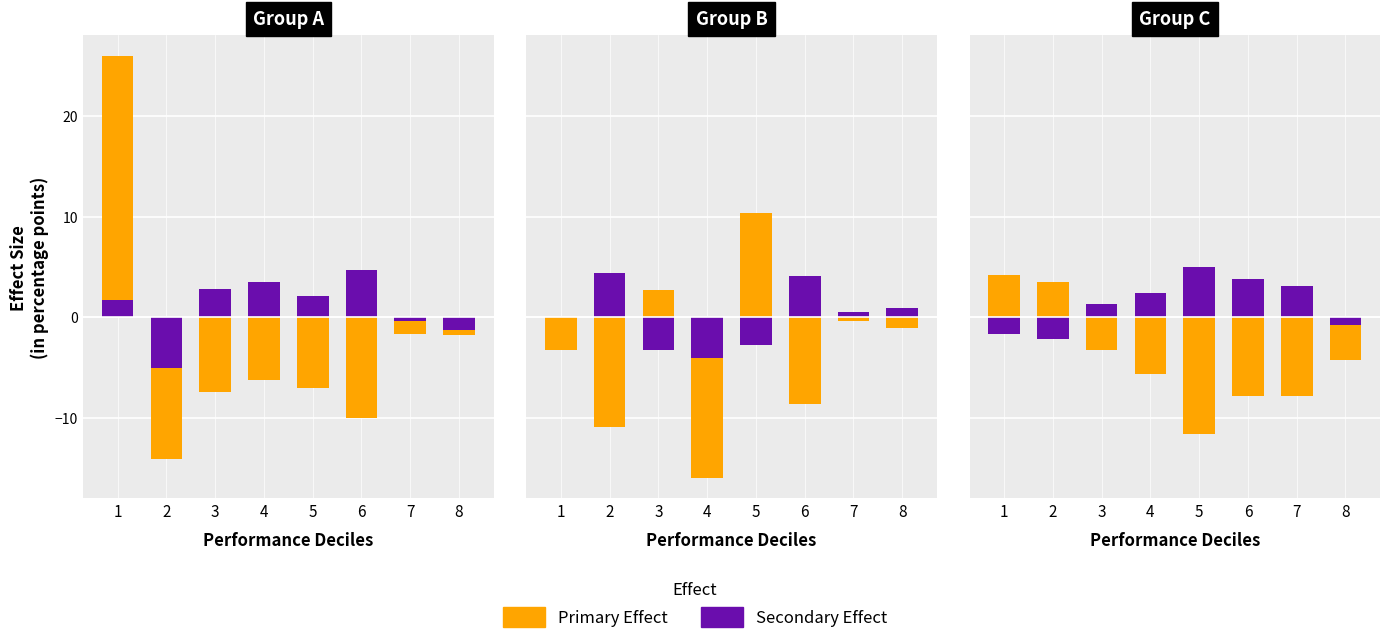

List the labels in order of Primary Effect value, smallest first.

5, 7, 6, 4, 8, 3, 2, 1